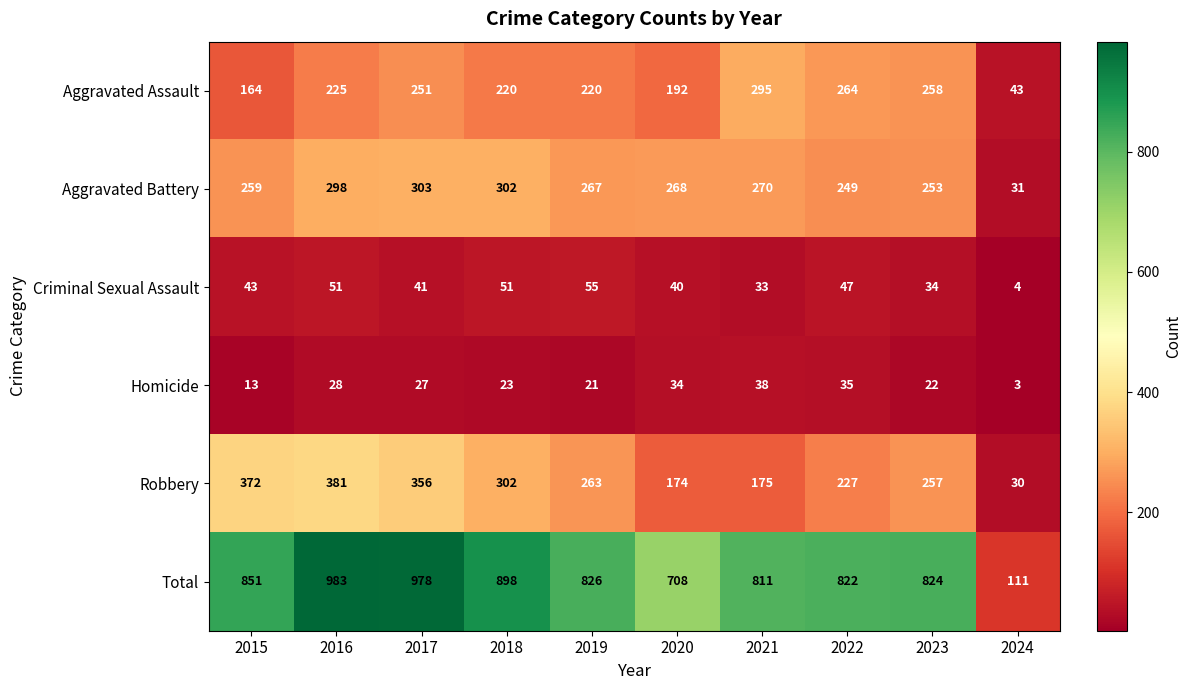

What is the difference between the highest and lowest values at 2024?

108